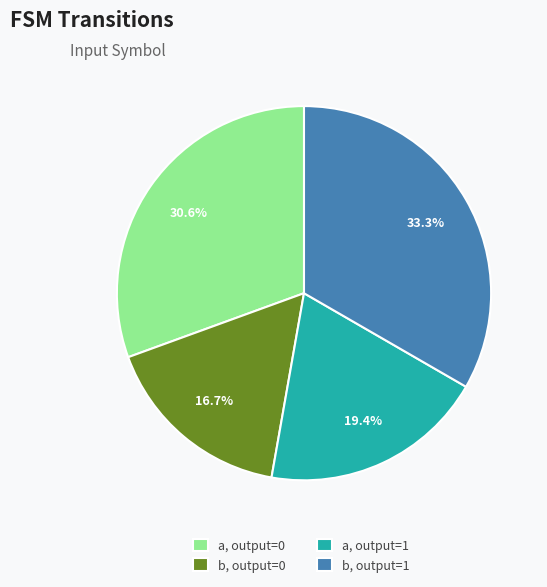

Rank the categories by value from lowest to highest.

b, output=0, a, output=1, a, output=0, b, output=1